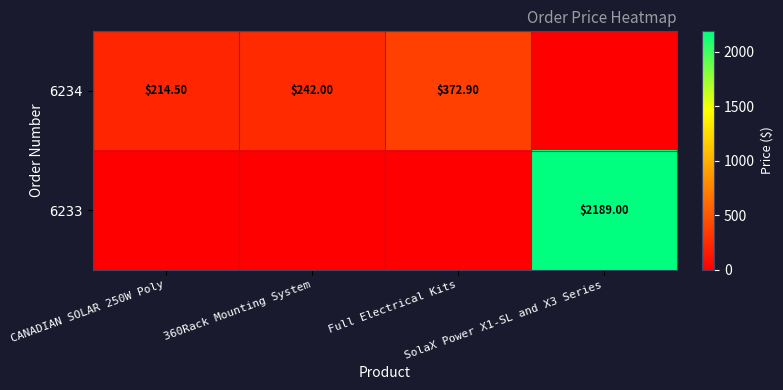

The value of 6234 at 360Rack Mounting System is 321.8. True or false?

False